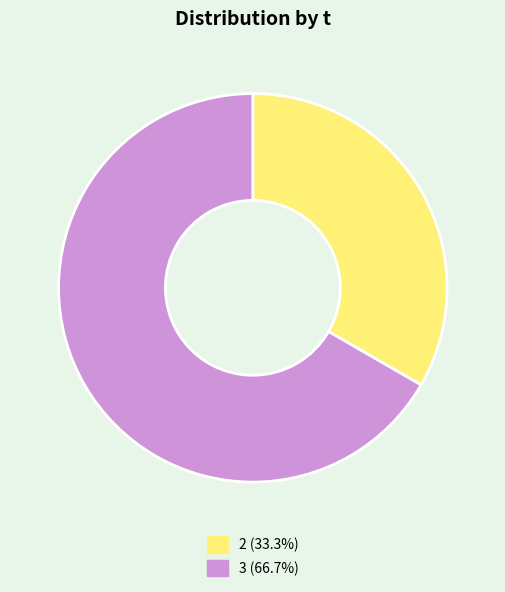

How many slices are in this pie chart?

2